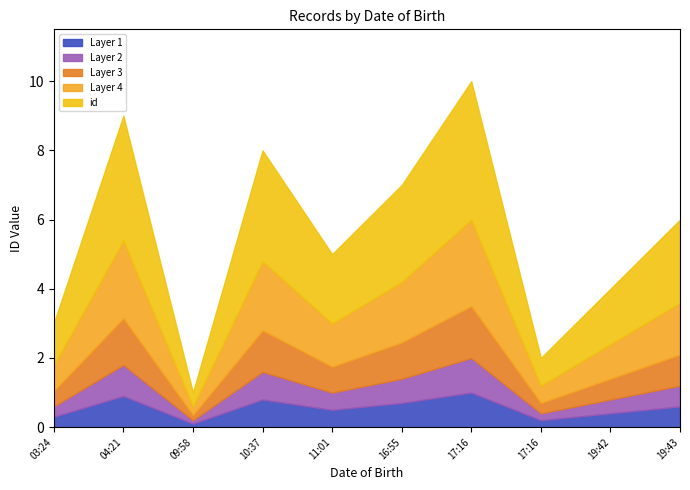

What is the maximum value shown in the chart?

10